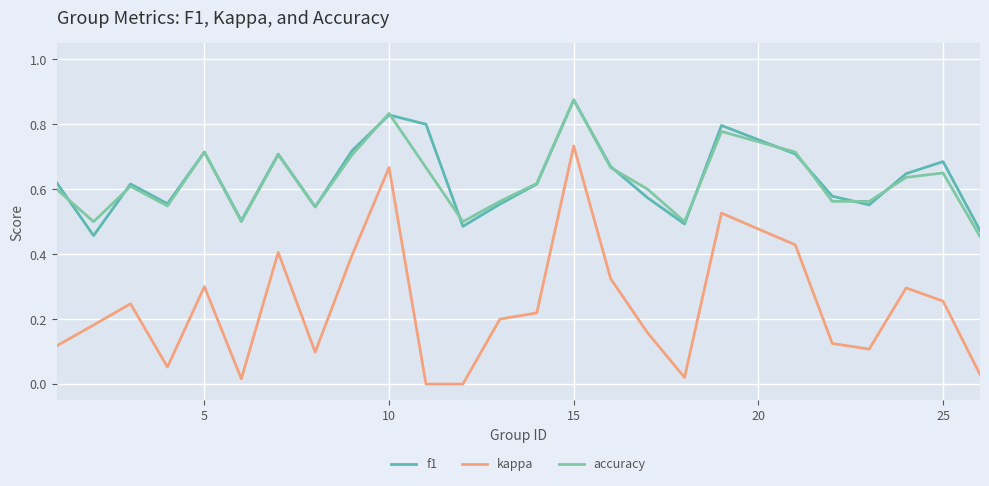

True or false: f1 and kappa cross at least once.

False